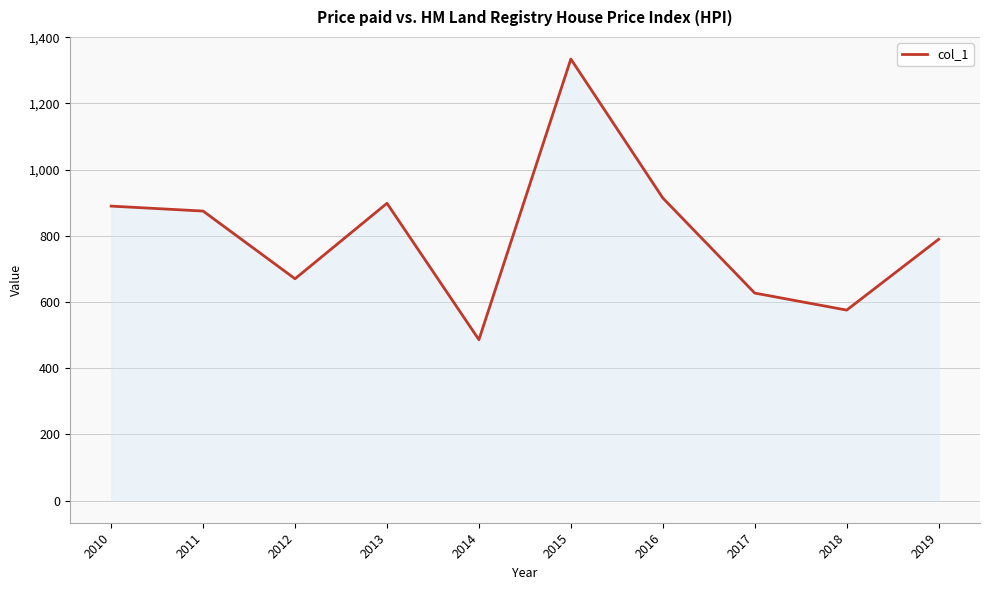

How many lines are shown in the chart?

1